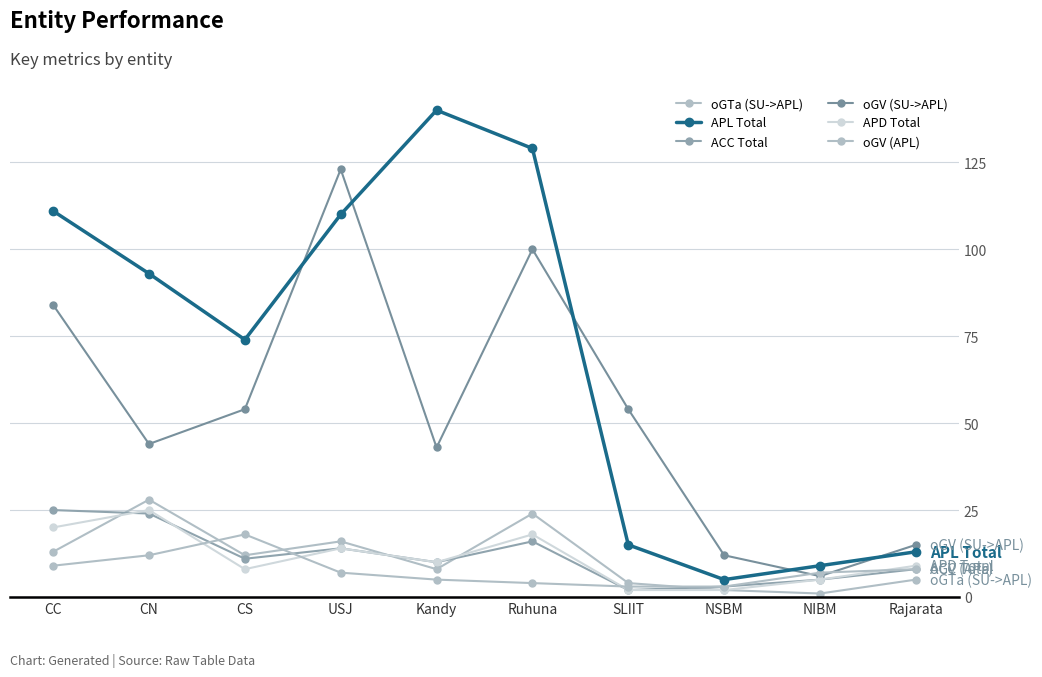

How many lines are shown in the chart?

6